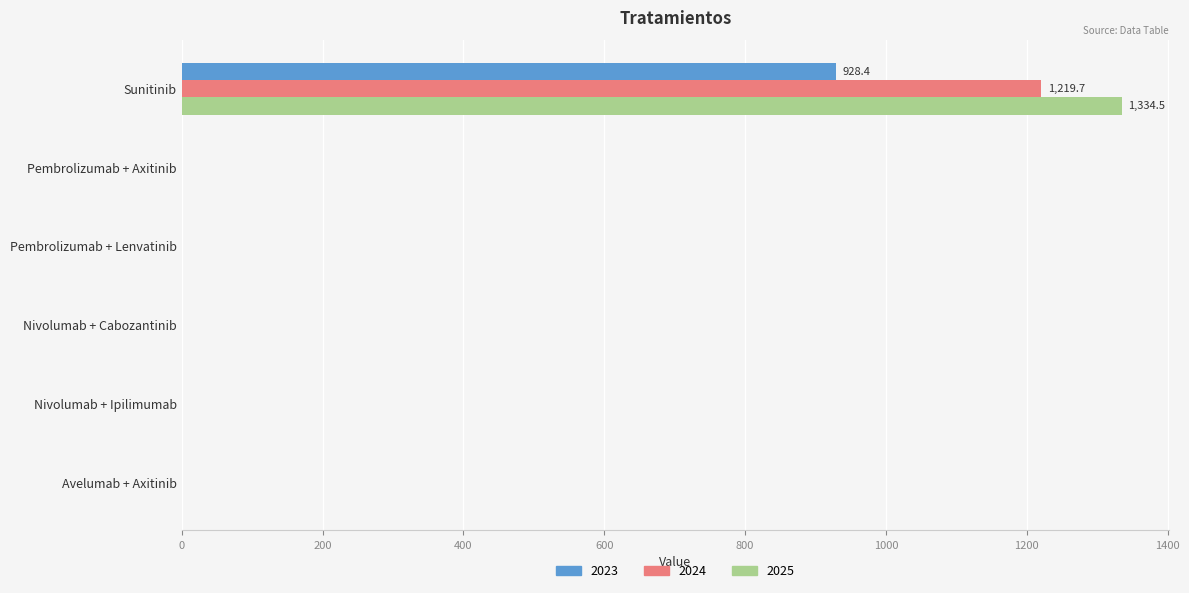

What is the sum of all 2025 values?

1334.5